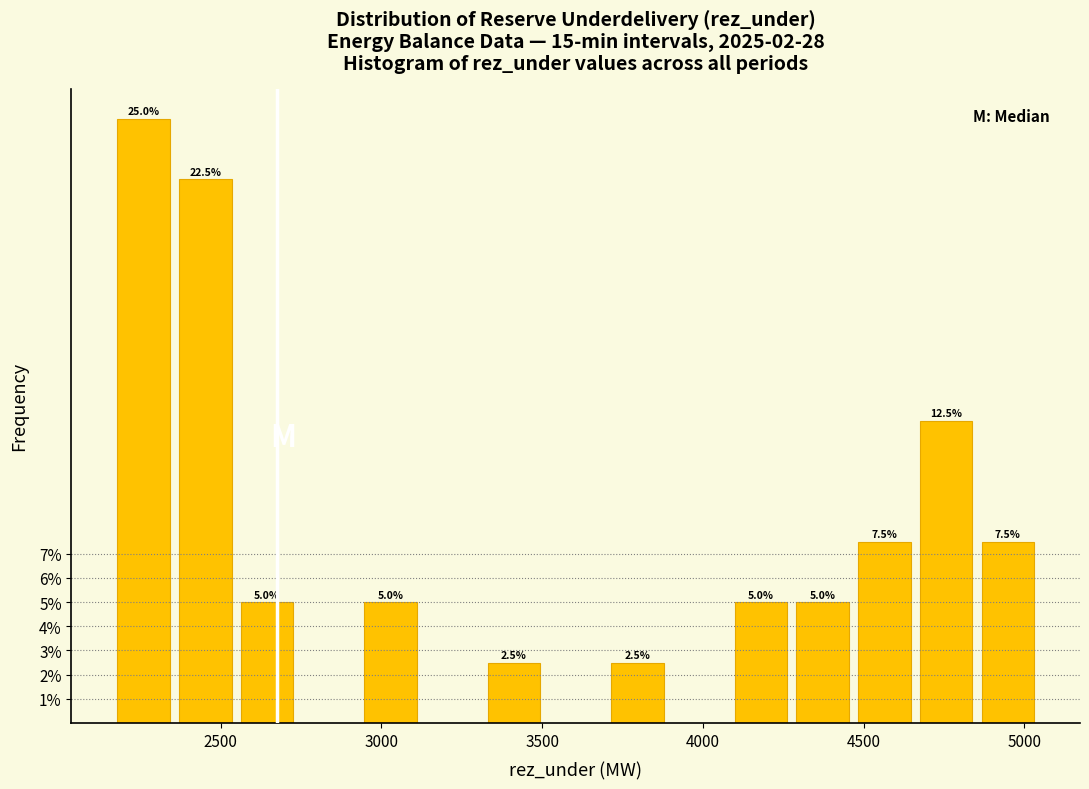

Read against the x-axis, roughly where is the centre of the tallest bar?

2250